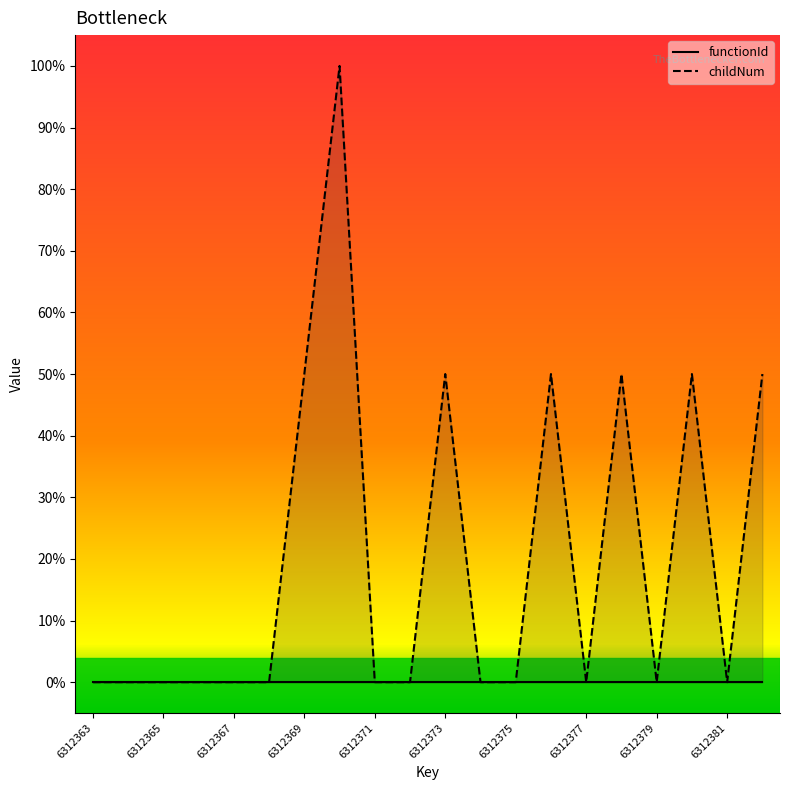

Is it true that the value at 6312376 is 0.5?

True